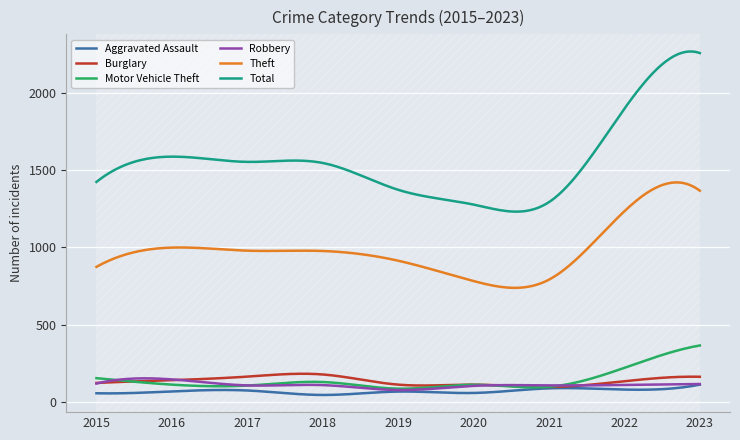

What is the value of the Total point at the 2nd from the left?

1589